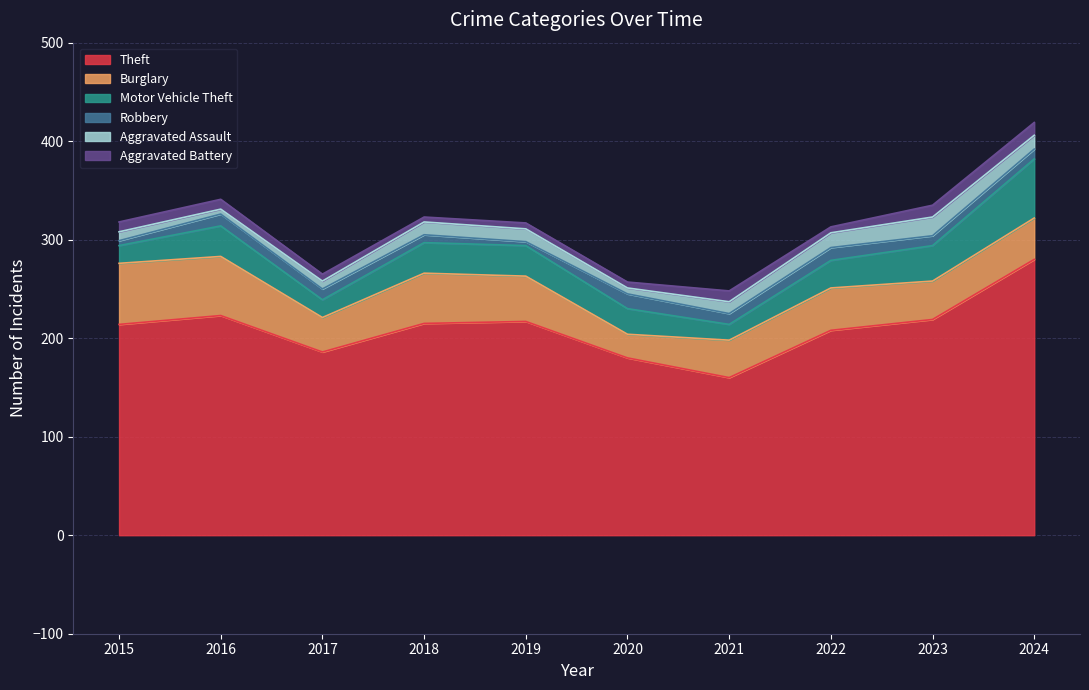

At which label does Burglary first exceed 43?

2015